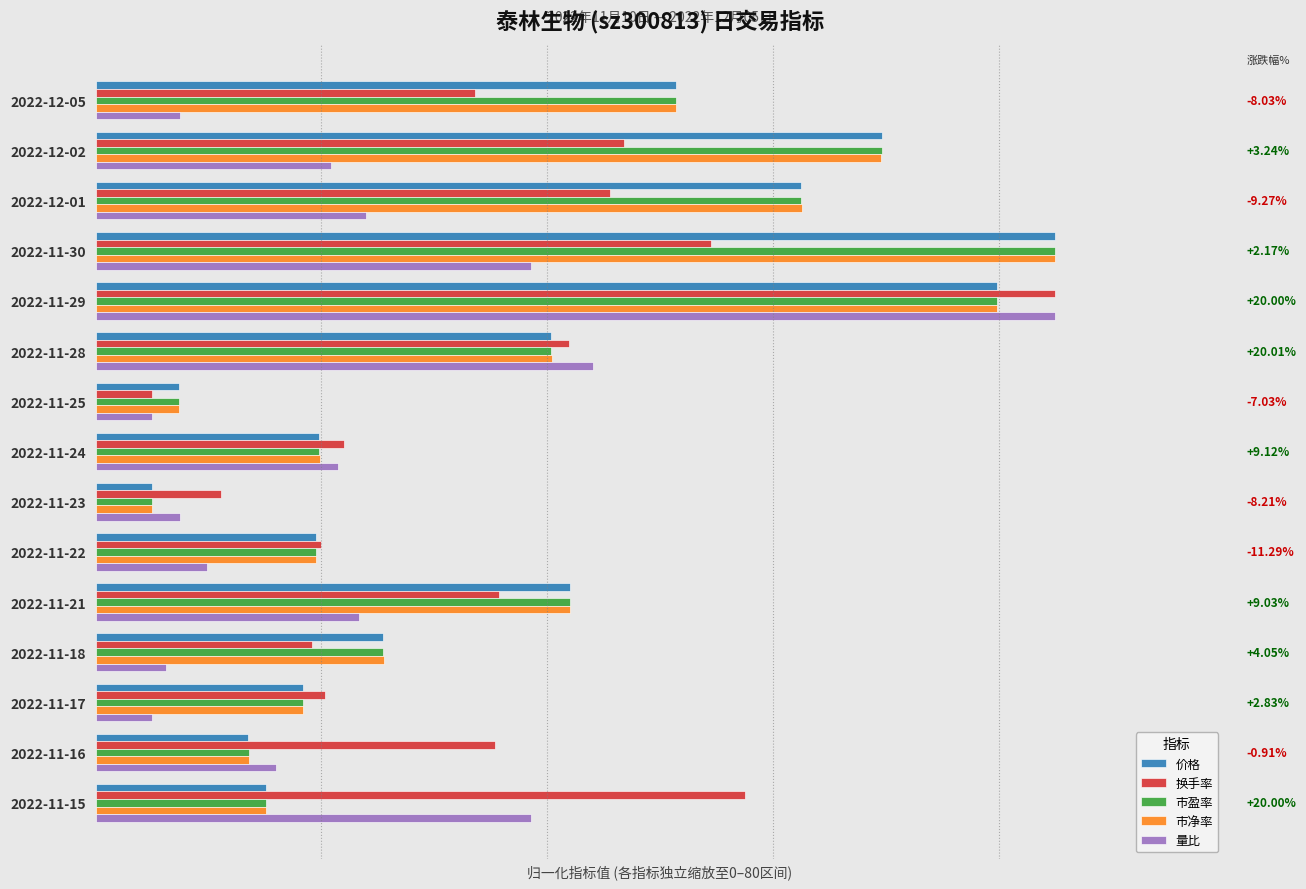

Rank the series by their maximum value, from highest to lowest.

换手率, 市盈率, 价格, 市净率, 量比